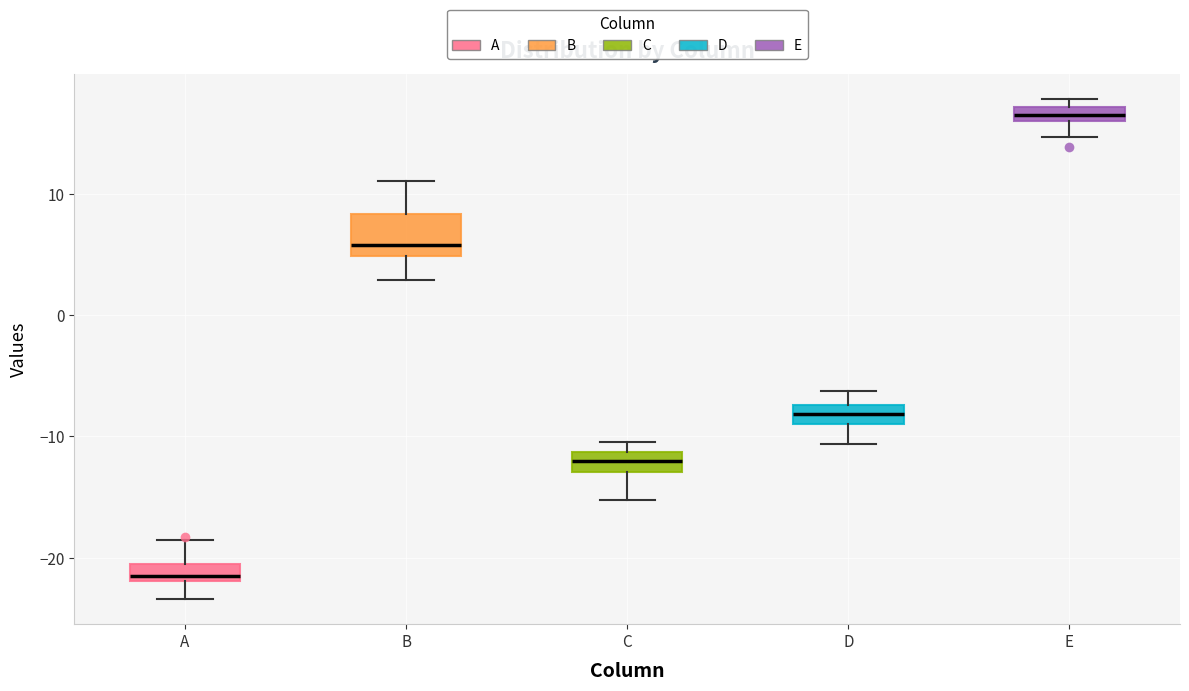

Which box's median line is the lowest?

A